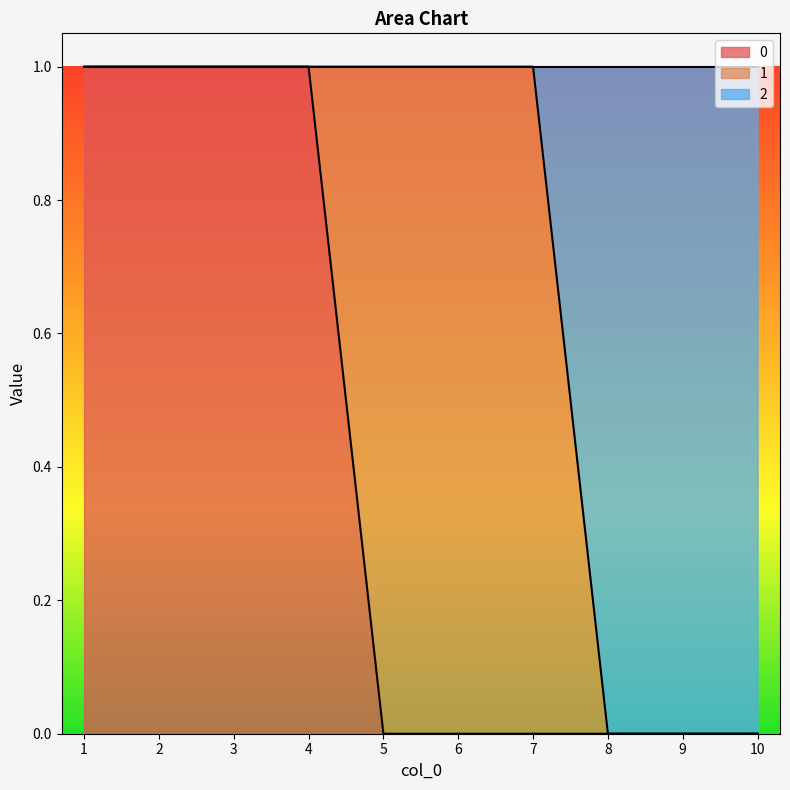

Which has a higher value, 7 or 10?

7